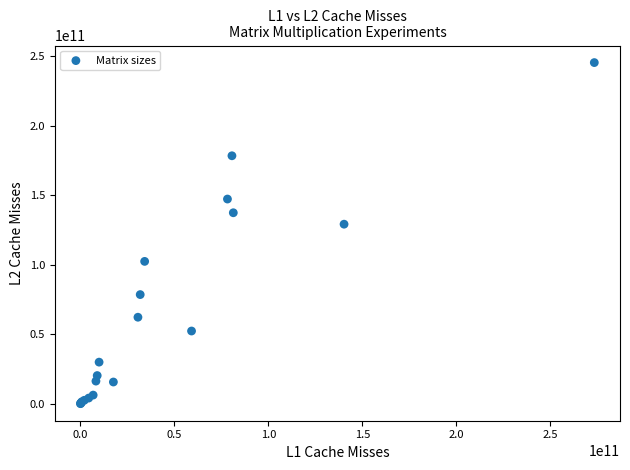

What Y value in the scatter plot is closest to 122742893455?

129172178919